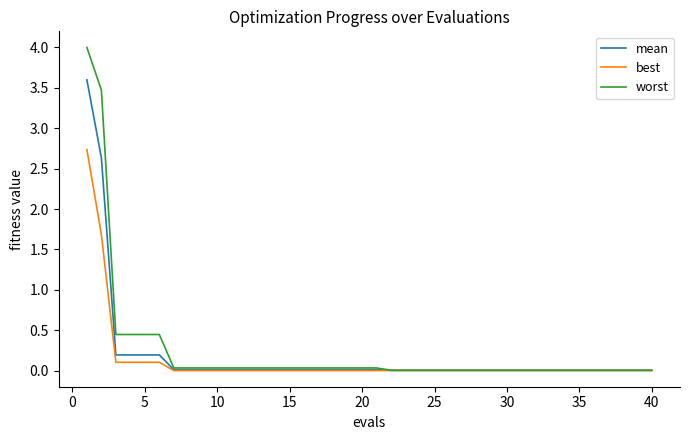

What is the highest value of the worst series?

4.0